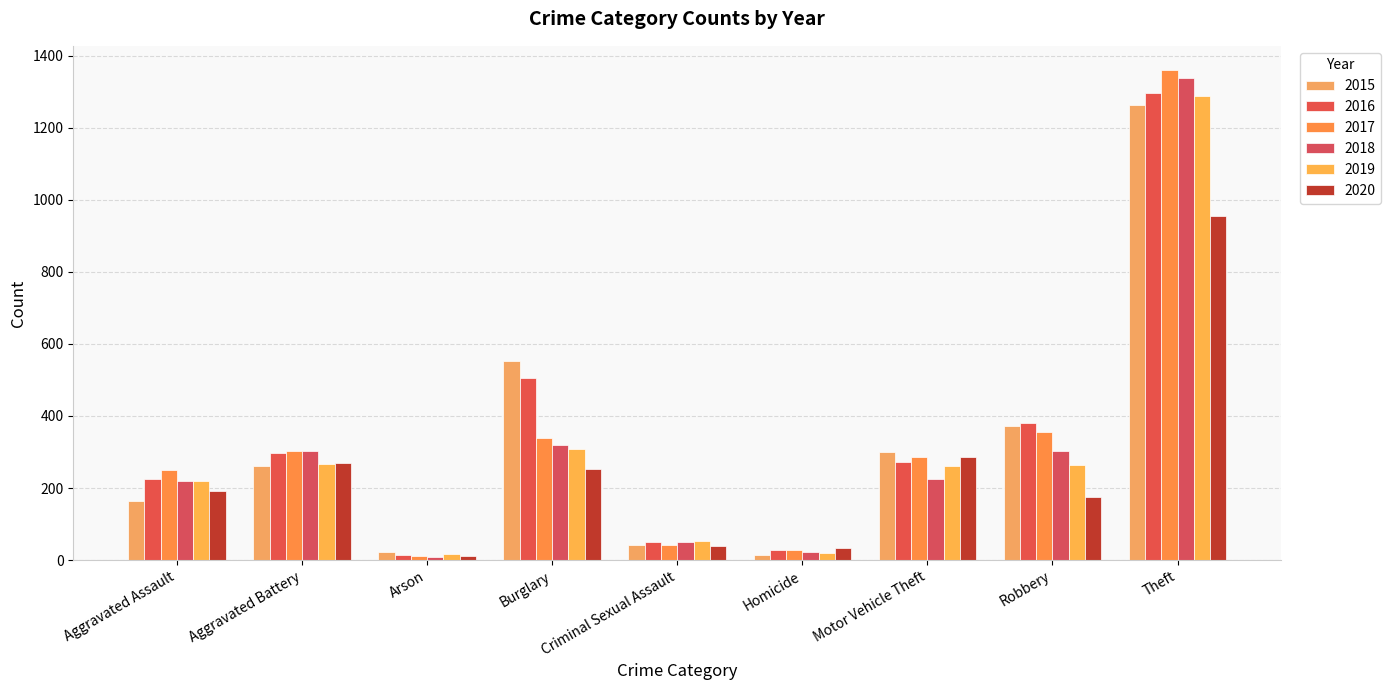

At how many categories does at least one series exceed 39?

7